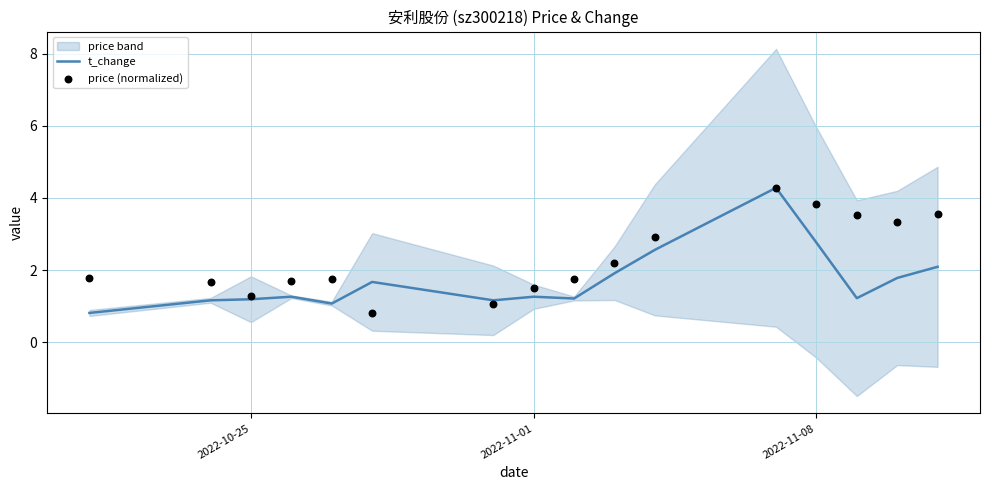

The value of t_change at 2022-10-25 is 0.3. True or false?

False